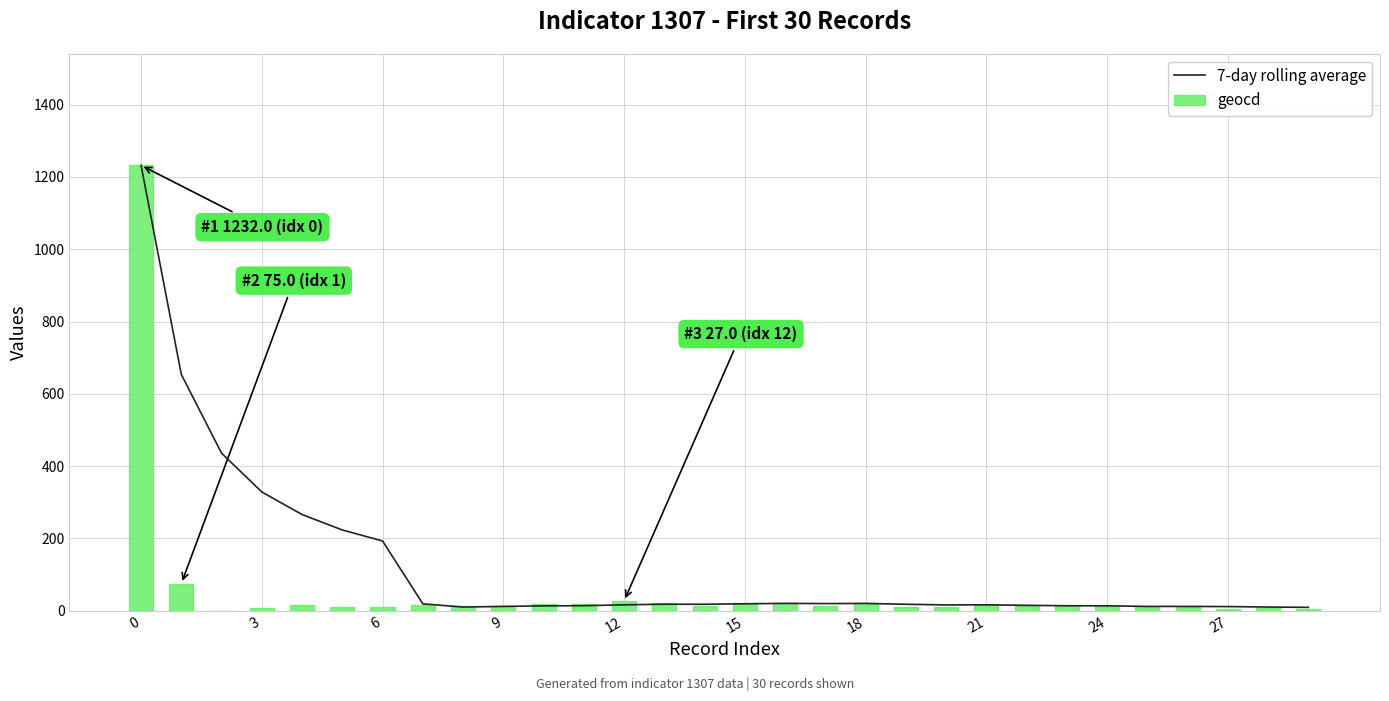

What is the sum of all geocd values?

1681